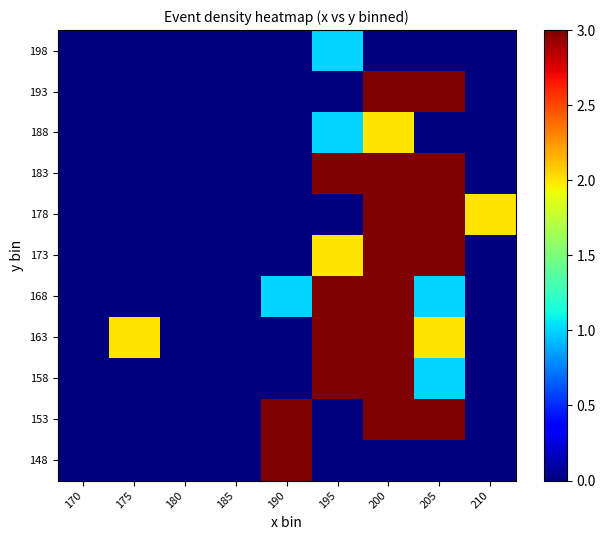

Reading right to left, transcribe all the data shown in this chart.

148: 210=0	205=0	200=0	195=0	190=8	185=0	180=0	175=0	170=0
153: 210=0	205=6	200=3	195=0	190=5	185=0	180=0	175=0	170=0
158: 210=0	205=1	200=6	195=8	190=0	185=0	180=0	175=0	170=0
163: 210=0	205=2	200=11	195=12	190=0	185=0	180=0	175=2	170=0
168: 210=0	205=1	200=9	195=10	190=1	185=0	180=0	175=0	170=0
173: 210=0	205=6	200=10	195=2	190=0	185=0	180=0	175=0	170=0
178: 210=2	205=5	200=15	195=0	190=0	185=0	180=0	175=0	170=0
183: 210=0	205=3	200=5	195=4	190=0	185=0	180=0	175=0	170=0
188: 210=0	205=0	200=2	195=1	190=0	185=0	180=0	175=0	170=0
193: 210=0	205=4	200=5	195=0	190=0	185=0	180=0	175=0	170=0
198: 210=0	205=0	200=0	195=1	190=0	185=0	180=0	175=0	170=0